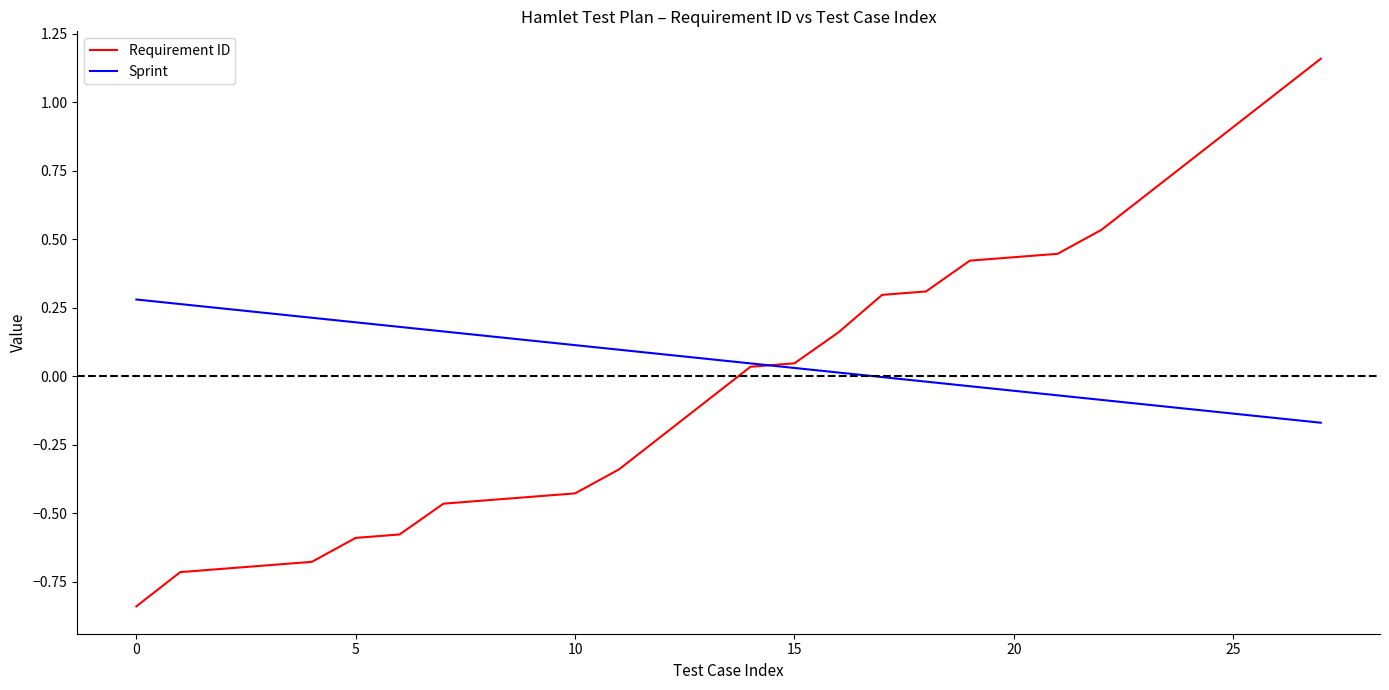

Rank the series by their maximum value, from highest to lowest.

Requirement ID, Sprint